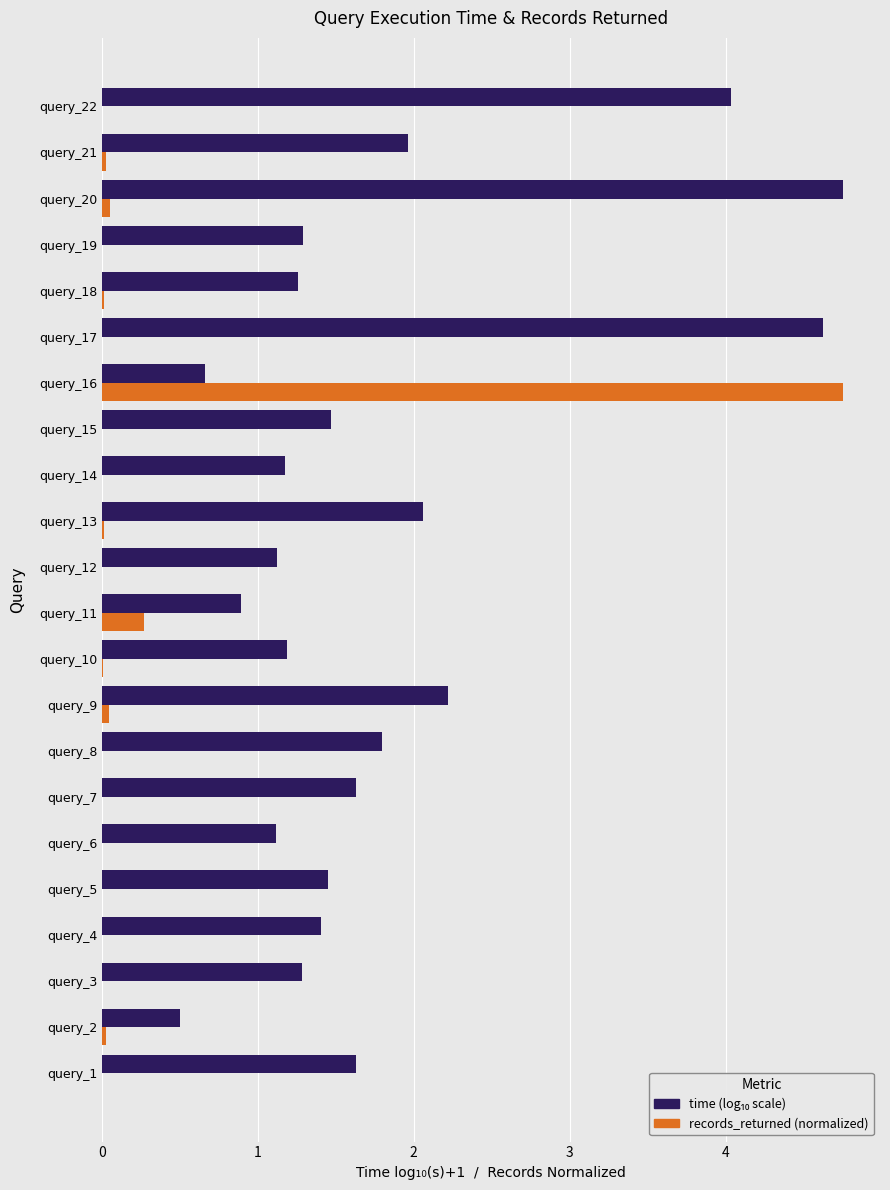

What is the maximum value shown in the chart?

4.8